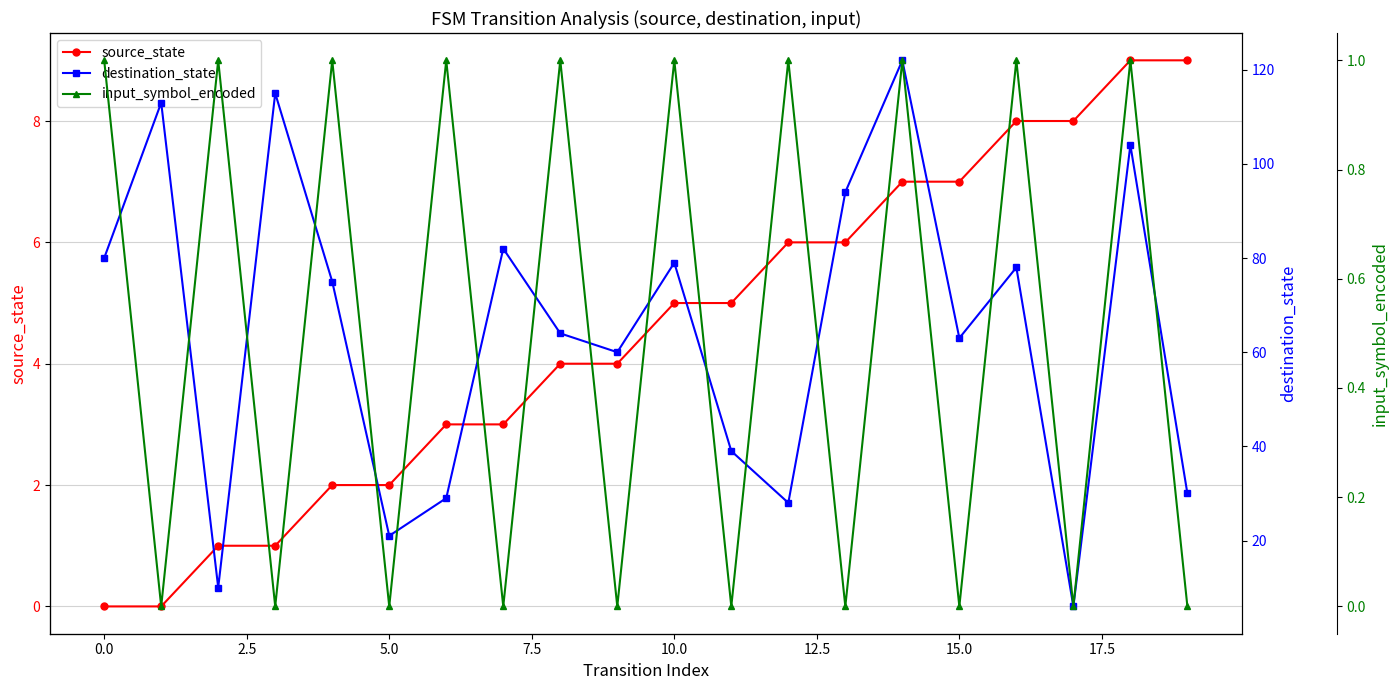

True or false: source_state and destination_state cross at least once.

True